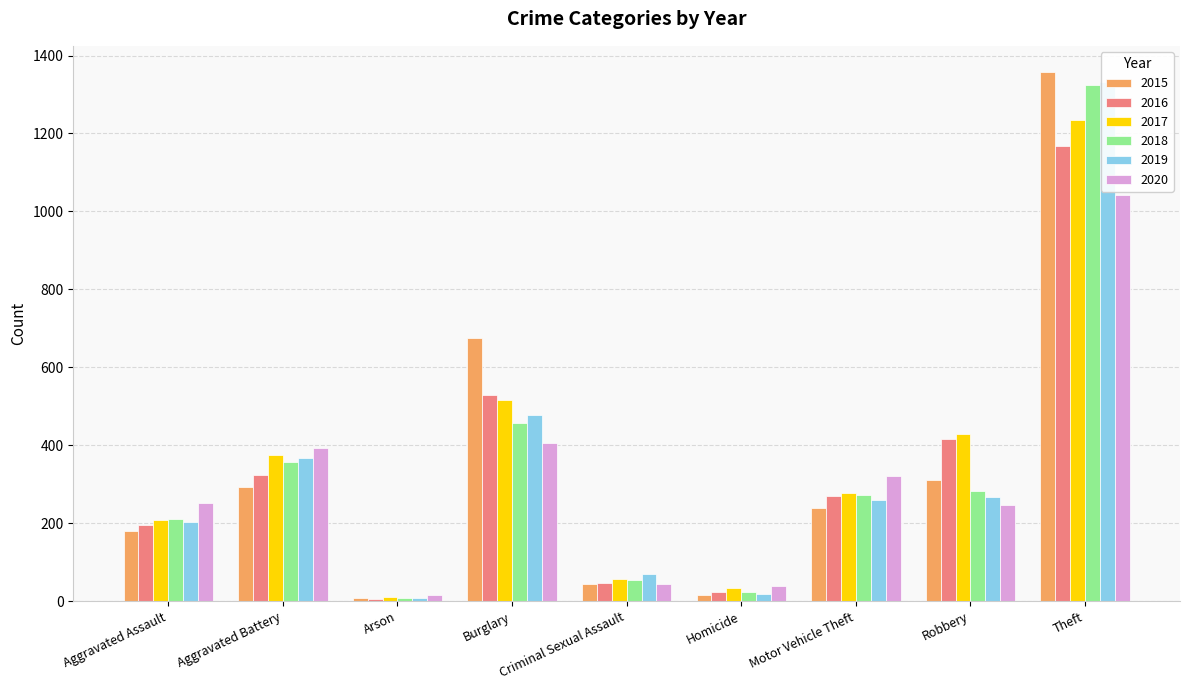

What is the label of the 5th bar from the right?

Criminal Sexual Assault